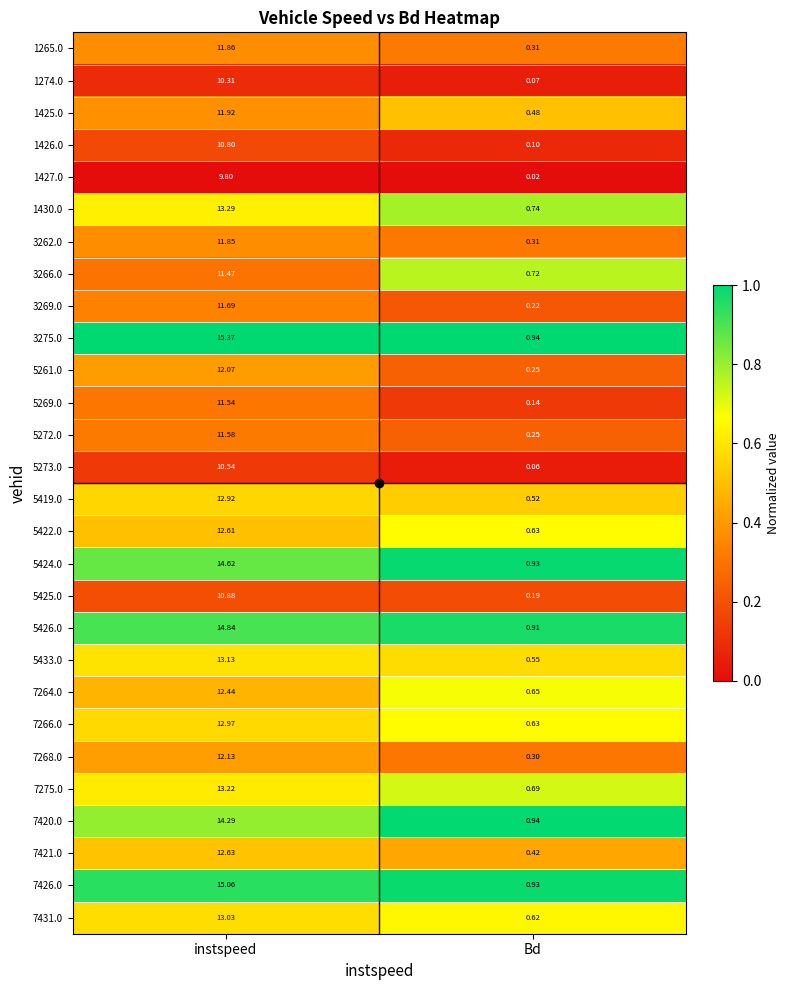

At which category is the sum across all series the highest?

instspeed